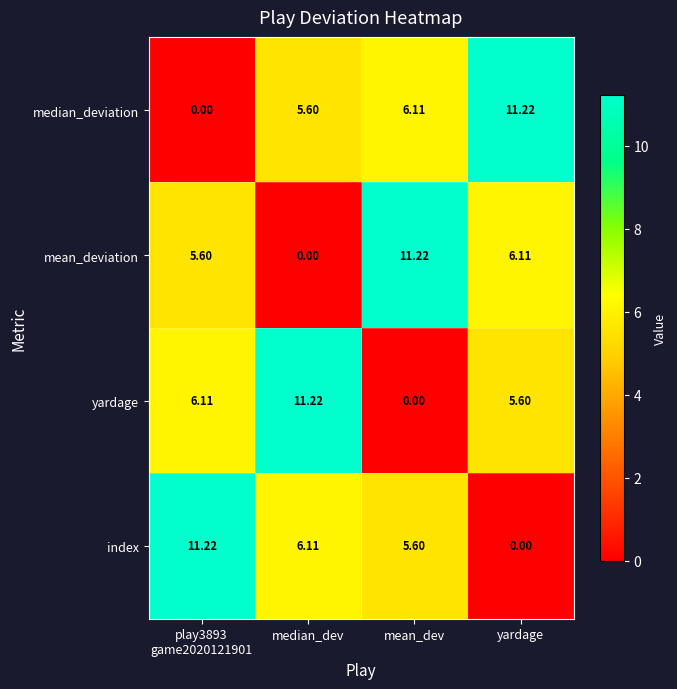

At median_dev, list the series in order from largest to smallest.

yardage, index, median_deviation, mean_deviation